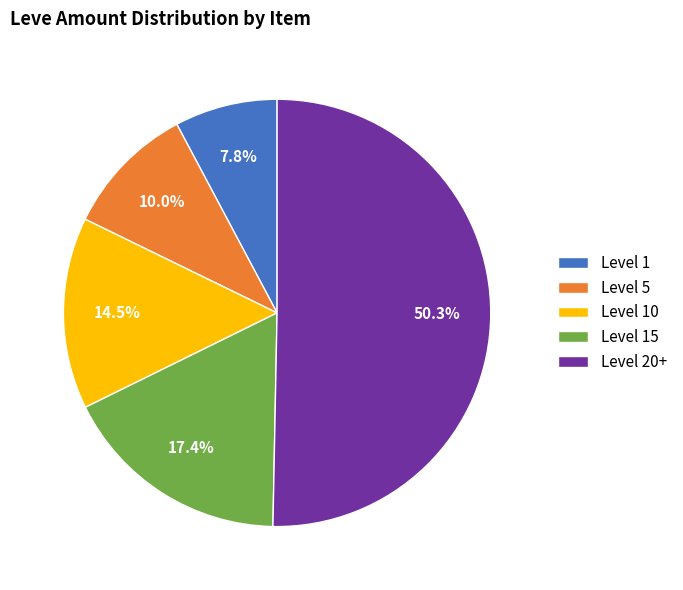

Which category accounts for the majority?

Level 20+